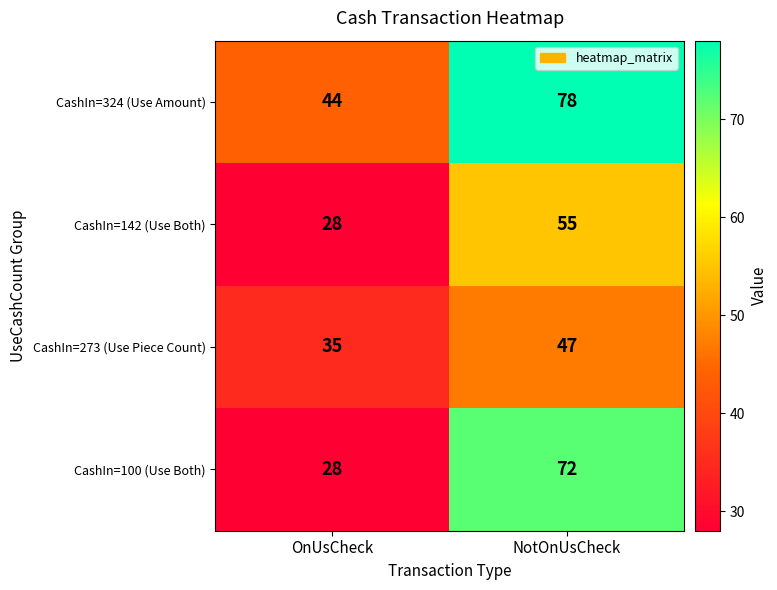

Reading right to left, what are all the values shown in this chart?

CashIn=324 (Use Amount): NotOnUsCheck=78	OnUsCheck=44
CashIn=142 (Use Both): NotOnUsCheck=55	OnUsCheck=28
CashIn=273 (Use Piece Count): NotOnUsCheck=47	OnUsCheck=35
CashIn=100 (Use Both): NotOnUsCheck=72	OnUsCheck=28